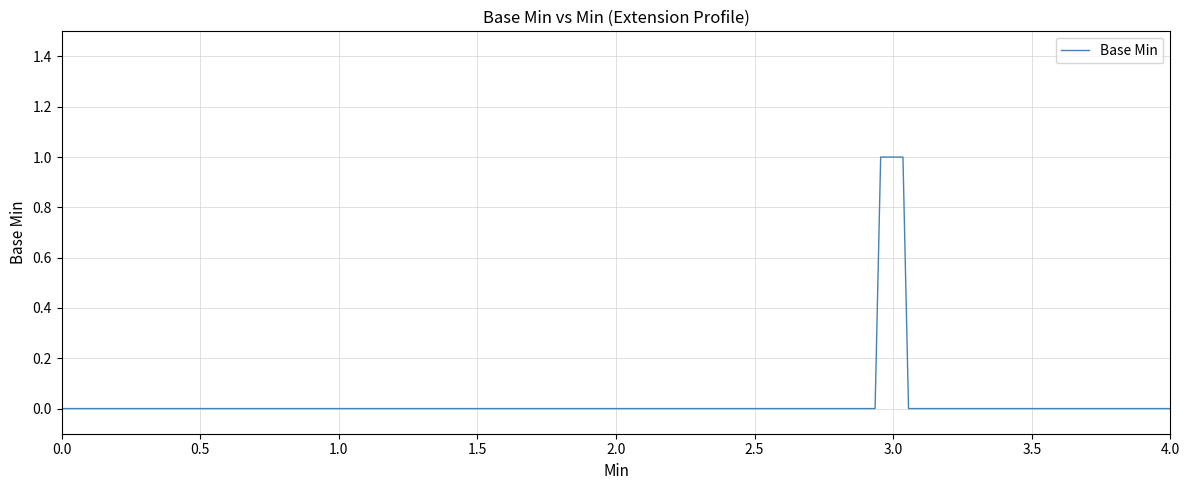

List the labels in order of value, smallest first.

0, 0, 0, 0, 1